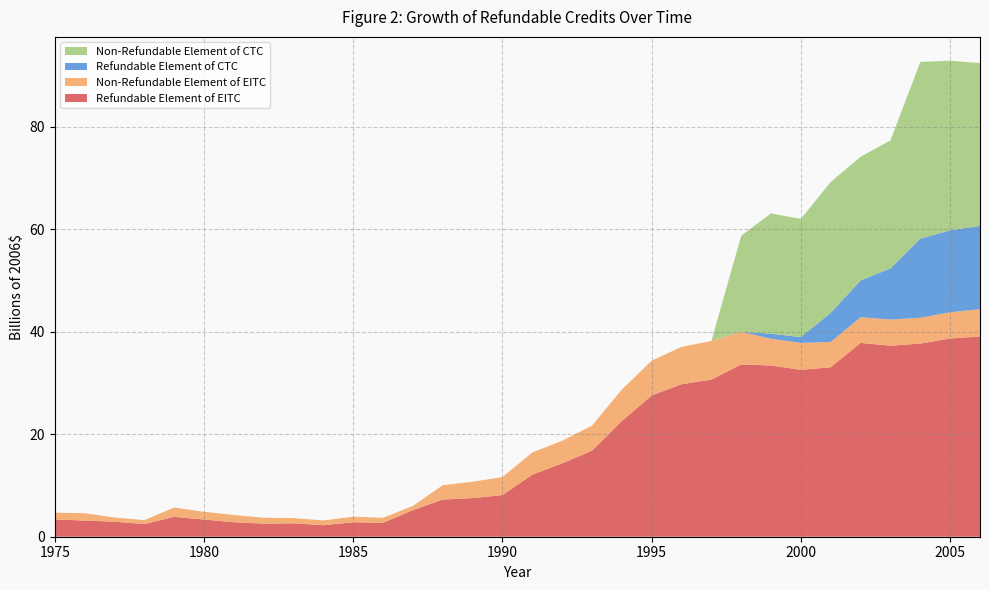

Reading left to right, transcribe all the data shown in this chart.

Refundable Element of EITC: 3.4	3.2	2.9	2.5	3.9	3.4	2.8	2.6	2.6	2.3	2.8	2.7	5.2	7.3	7.5	8.1	12.1	14.3	16.8	22.6	27.6	29.8	30.6	33.6	33.4	32.5	33.1	37.8	37.3	37.7	38.7	39.1
Non-Refundable Element of EITC: 1.3	1.4	0.8	0.8	1.8	1.5	1.4	1.2	1.0	0.9	1.1	1.0	0.8	2.8	3.2	3.5	4.3	4.4	4.9	6.1	6.8	7.3	7.5	6.4	5.2	5.3	4.9	5.0	5.1	5.0	5.1	5.3
Refundable Element of CTC: 0.0	0.0	0.0	0.0	0.0	0.0	0.0	0.0	0.0	0.0	0.0	0.0	0.0	0.0	0.0	0.0	0.0	0.0	0.0	0.0	0.0	0.0	0.0	0.0	1.0	1.1	5.7	7.2	10.0	15.4	16.0	16.2
Non-Refundable Element of CTC: 0.0	0.0	0.0	0.0	0.0	0.0	0.0	0.0	0.0	0.0	0.0	0.0	0.0	0.0	0.0	0.0	0.0	0.0	0.0	0.0	0.0	0.0	0.0	18.7	23.5	23.1	25.5	24.1	25.0	34.5	33.1	31.7